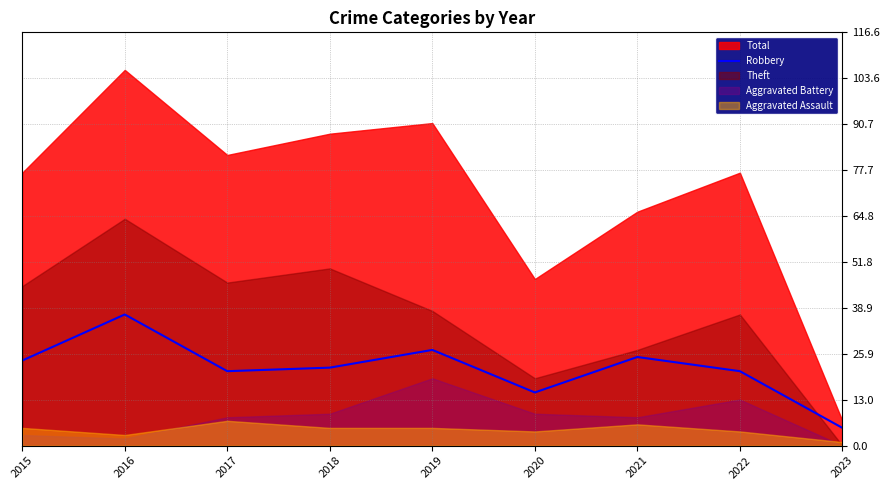

Which category has the highest value in the Robbery series?

2016